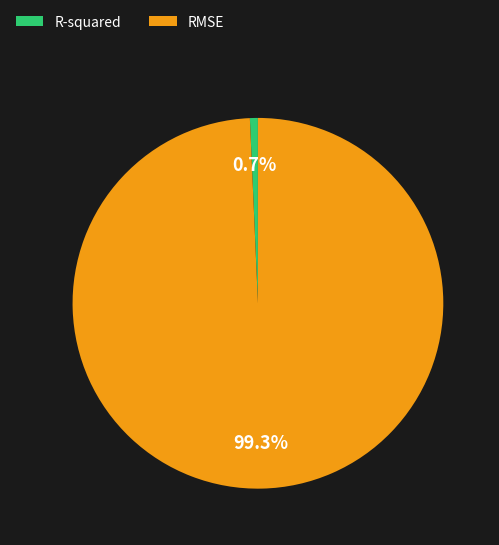

Between RMSE and R-squared, which is larger?

RMSE